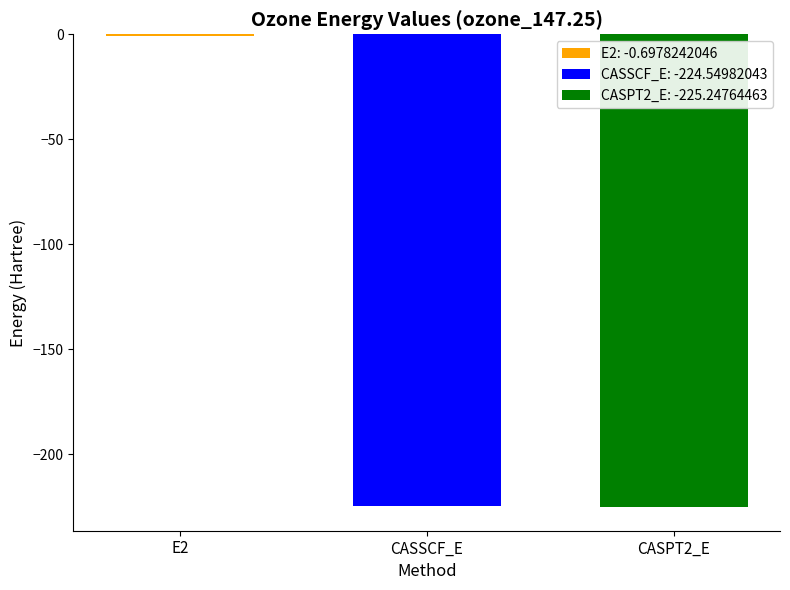

The value of CASSCF_E: -224.54982043 at CASSCF_E is -76.9. True or false?

False